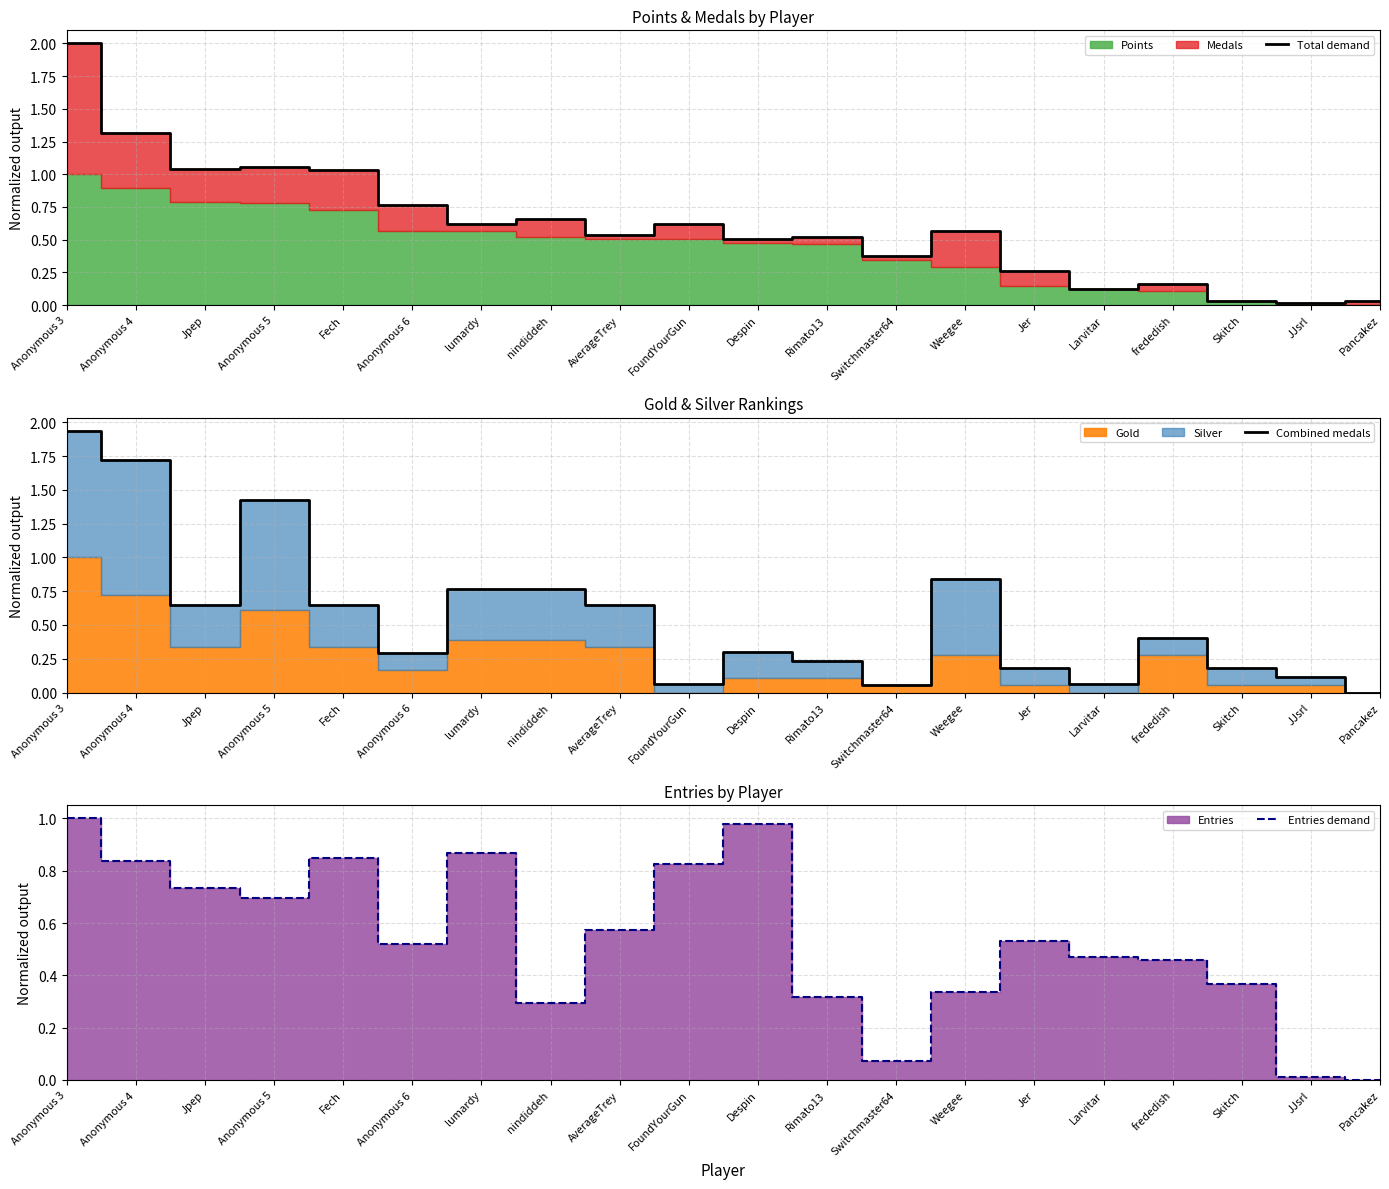

What is the difference between the Entries demand values at lumardy and Weegee?

0.5